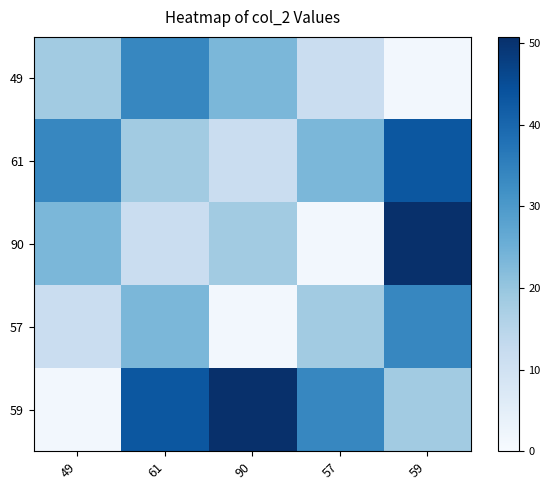

Reading right to left, extract all data points from this chart.

49: 59=1.2	57=11.6	90=23.4	61=33.8	49=18.2
61: 59=43.1	57=23.4	90=11.6	61=18.2	49=33.8
90: 59=50.8	57=1.2	90=18.2	61=11.6	49=23.4
57: 59=33.8	57=18.2	90=1.2	61=23.4	49=11.6
59: 59=18.2	57=33.8	90=50.8	61=43.1	49=1.2